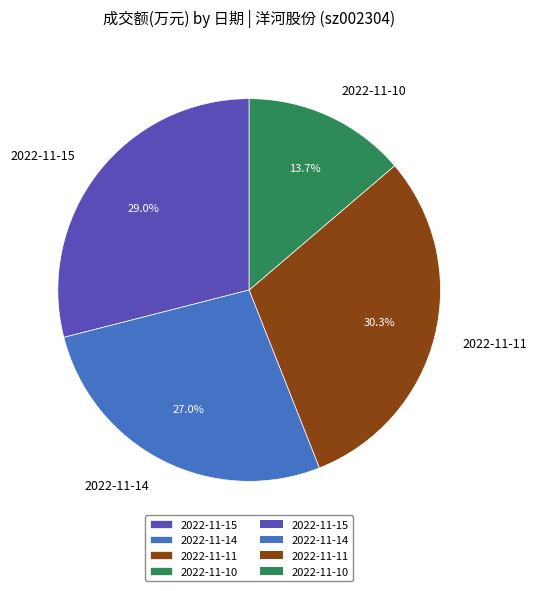

The 2022-11-14 slice represents 27% of the pie. True or false?

True